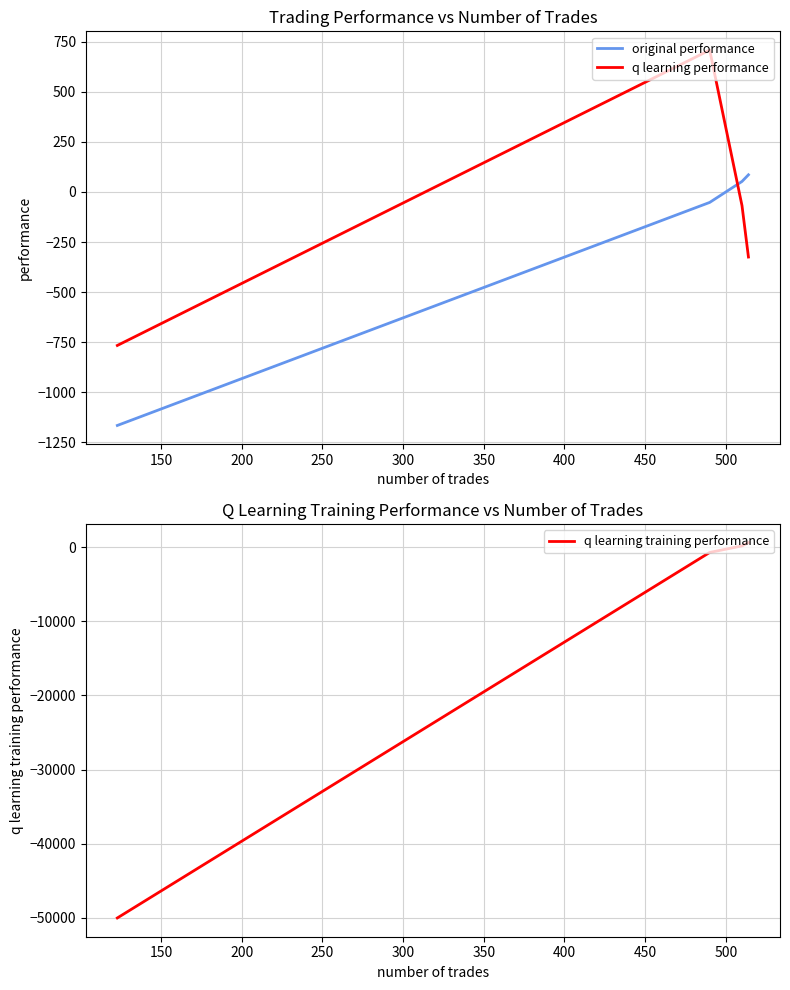

What are all the series names shown in the legend?

original performance, q learning performance, q learning training performance